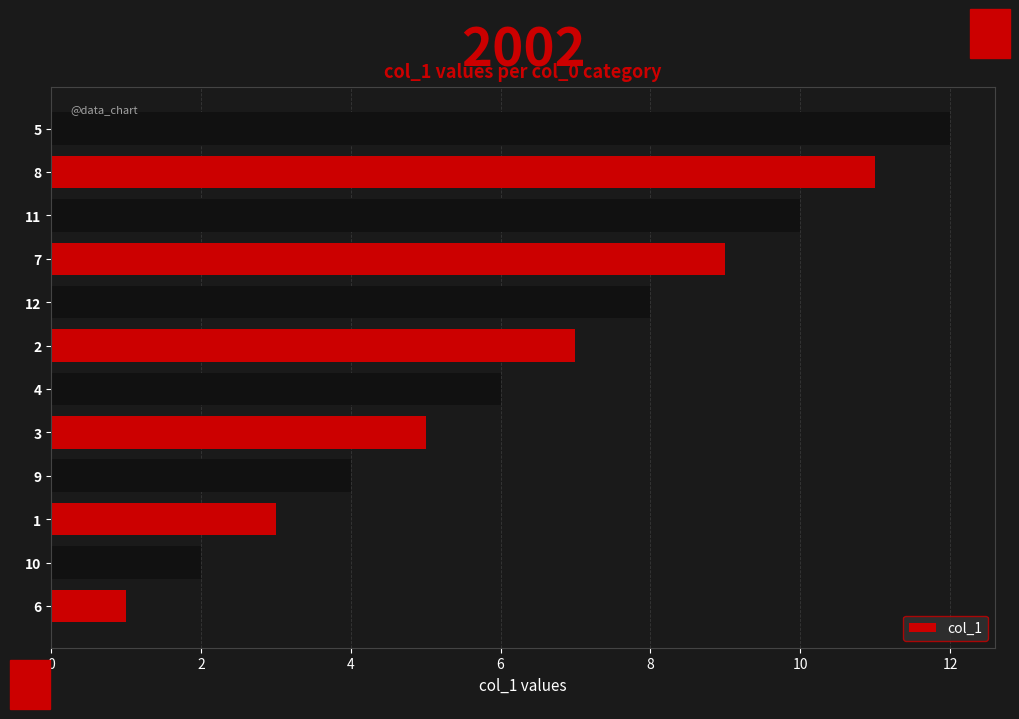

Reading right to left, list all the values displayed in this chart.

12	11	10	9	8	7	6	5	4	3	2	1